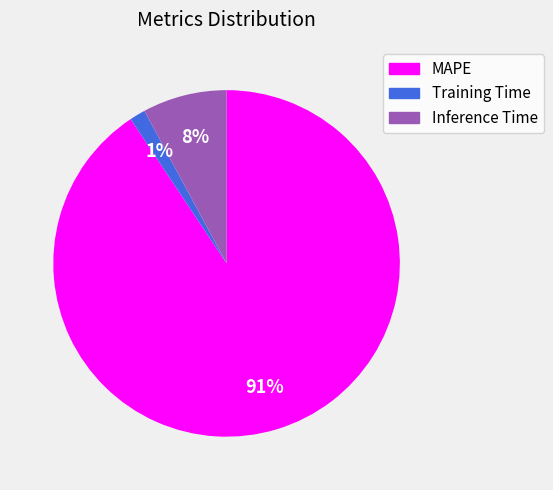

To the nearest percent, what is the difference between the Inference Time and MAPE slice percentages?

83%